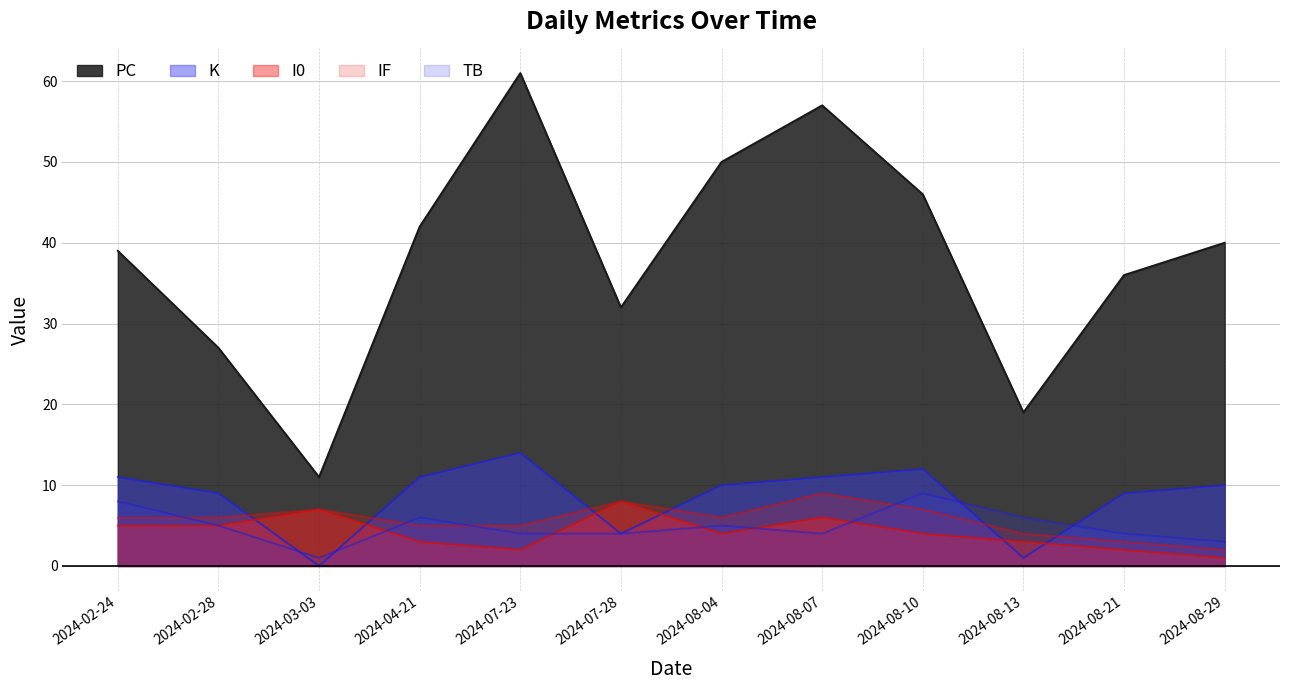

After their last crossing, which series has the higher values: TB or IF?

TB